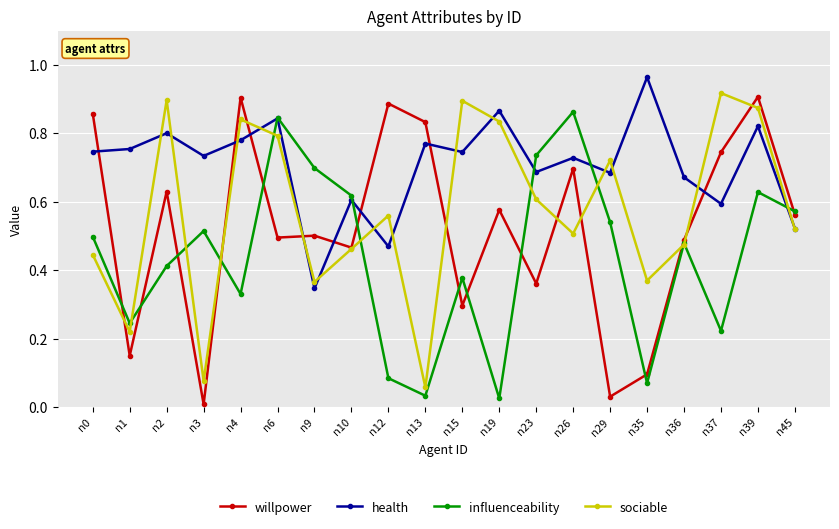

List the series in order of their peak value, highest first.

health, sociable, willpower, influenceability